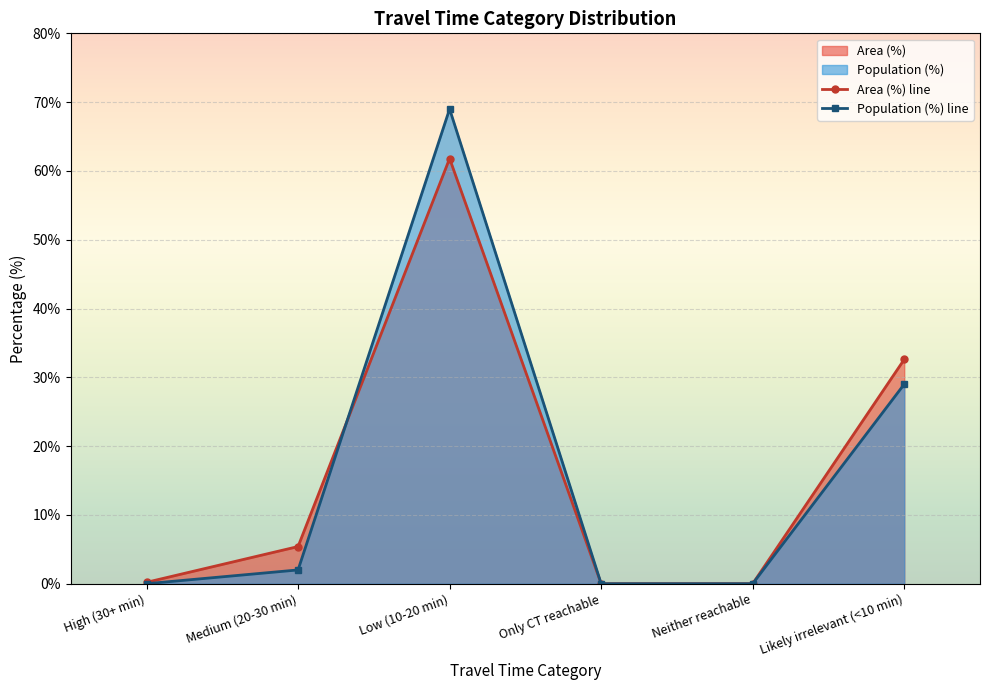

Reading left to right, what are all the values shown in this chart?

Area (%) line: High (30+ min)=0.2	Medium (20-30 min)=5.4	Low (10-20 min)=61.8	Only CT reachable=0.0	Neither reachable=0.0	Likely irrelevant (<10 min)=32.6
Population (%) line: High (30+ min)=0.0	Medium (20-30 min)=2.0	Low (10-20 min)=69.0	Only CT reachable=0.0	Neither reachable=0.0	Likely irrelevant (<10 min)=29.0